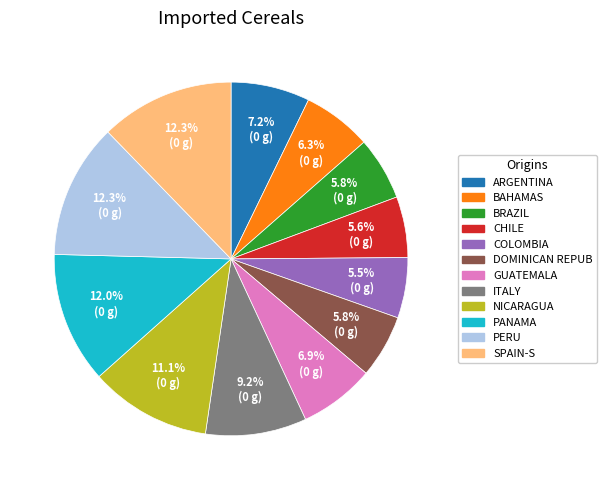

Combined, what portion of the pie is BRAZIL and COLOMBIA?

11.3%